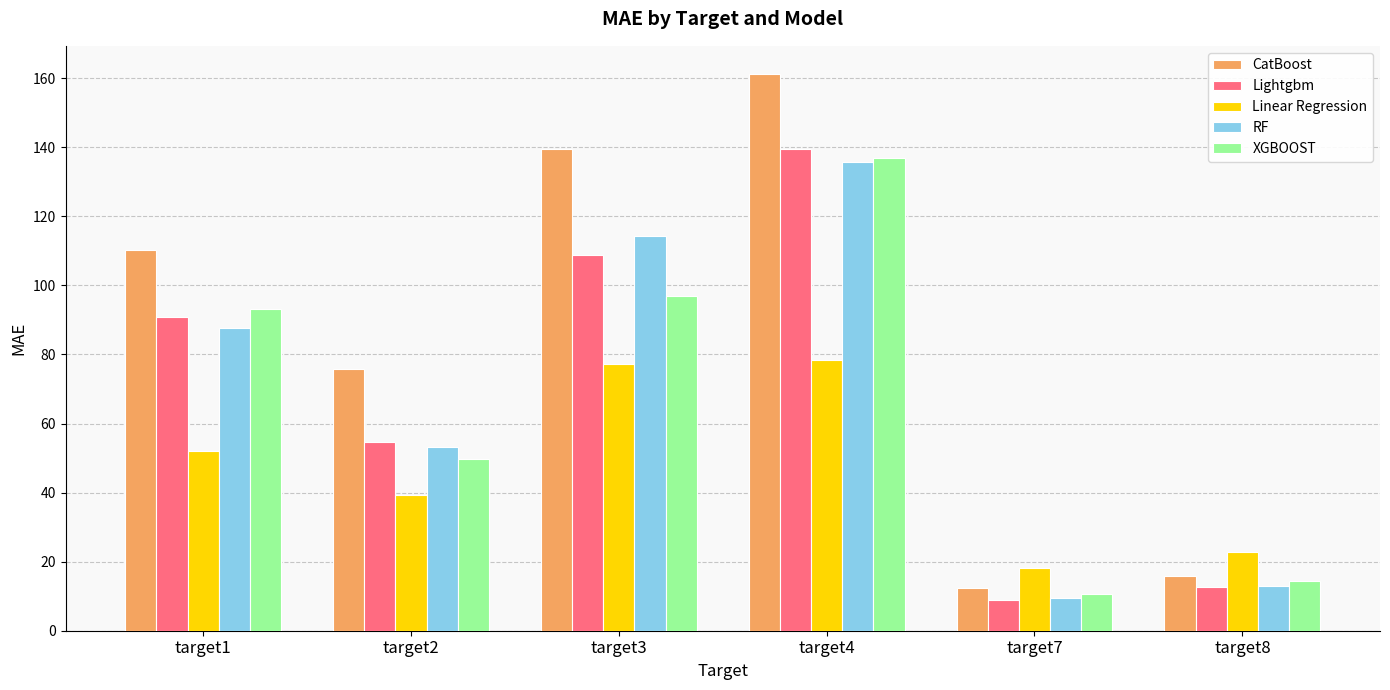

Which label corresponds to the smallest value in the chart?

target7